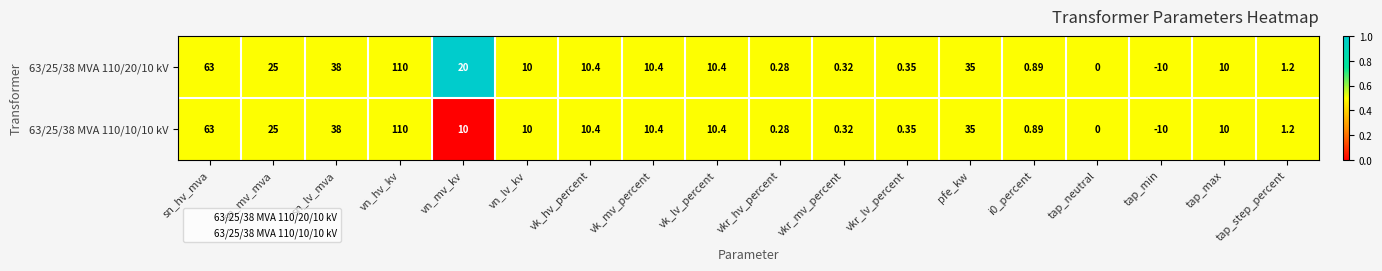

At which category is the sum across all series the highest?

vn_hv_kv